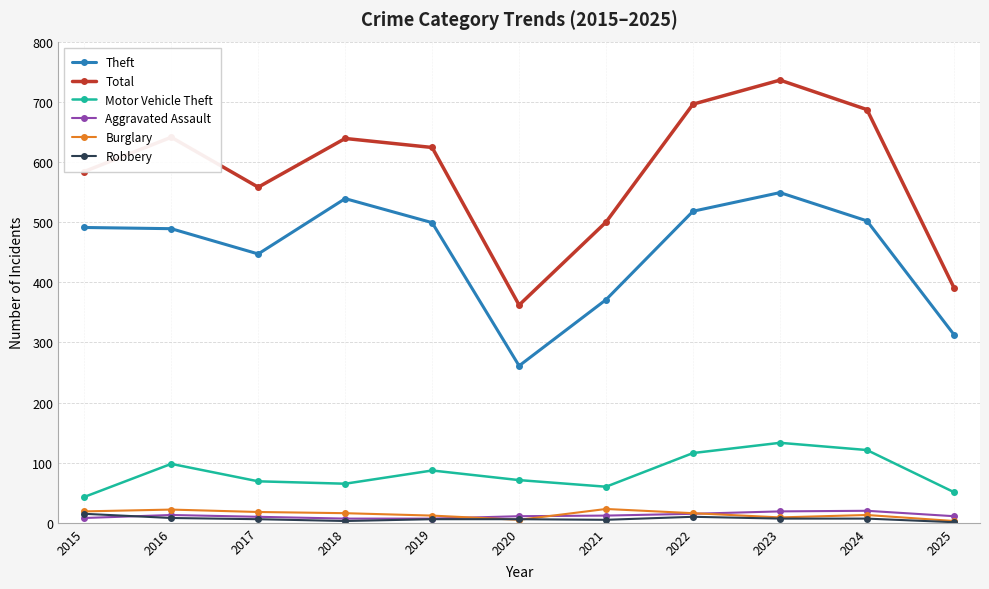

Between 2017 and 2020, which series saw the biggest shift?

Total